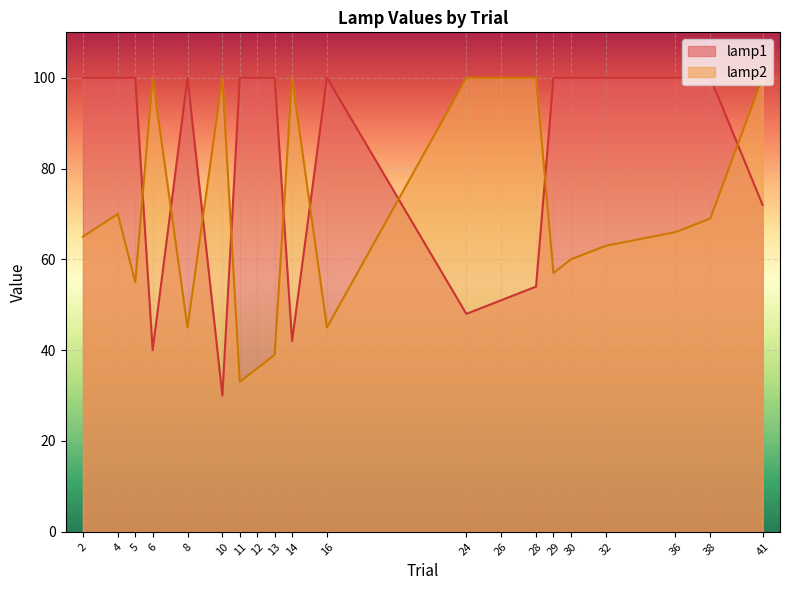

In lamp2, how many points are higher than both neighbors (excluding endpoints)?

4